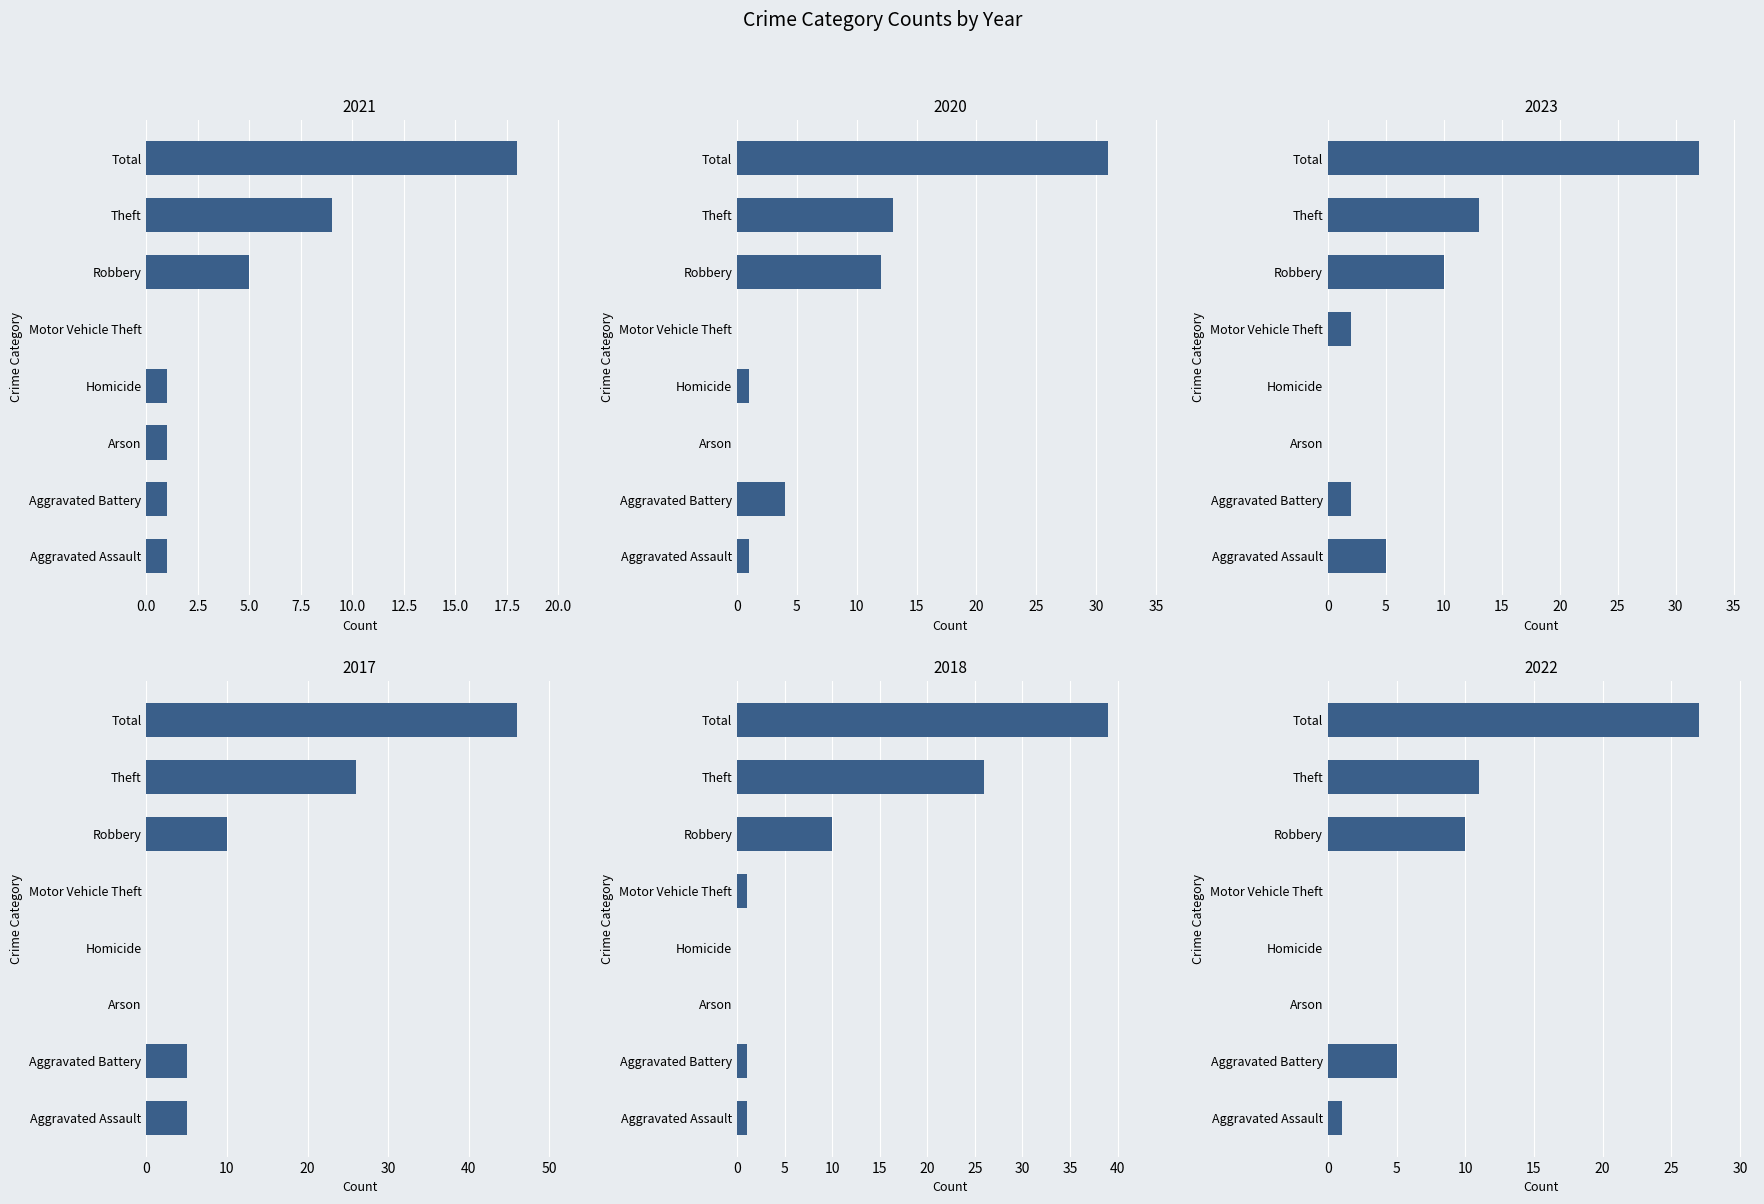

True or false: 2018 has a value of 39 at Total.

True